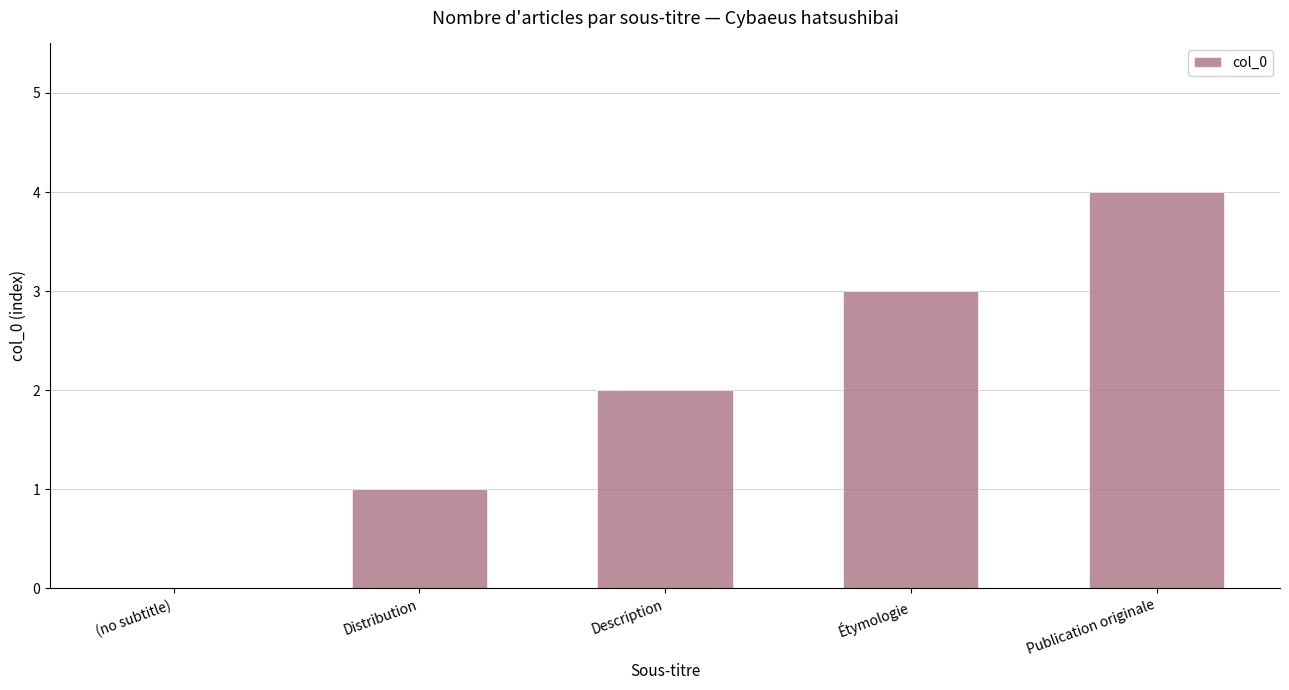

Does the chart contain stacked bars?

No